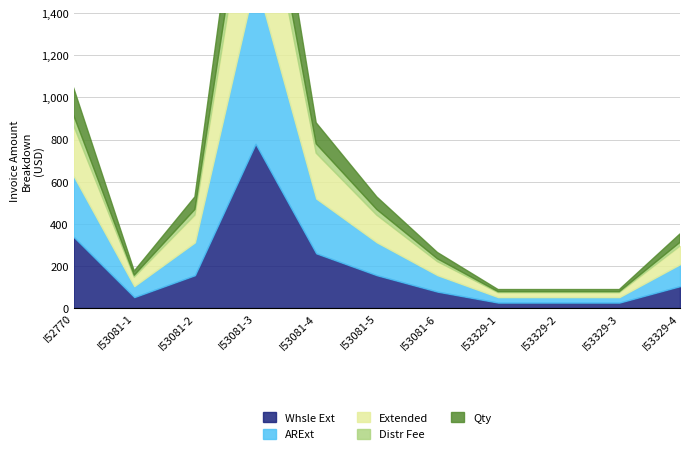

What is the spread (max minus min) of values at I53081-1?

50.0